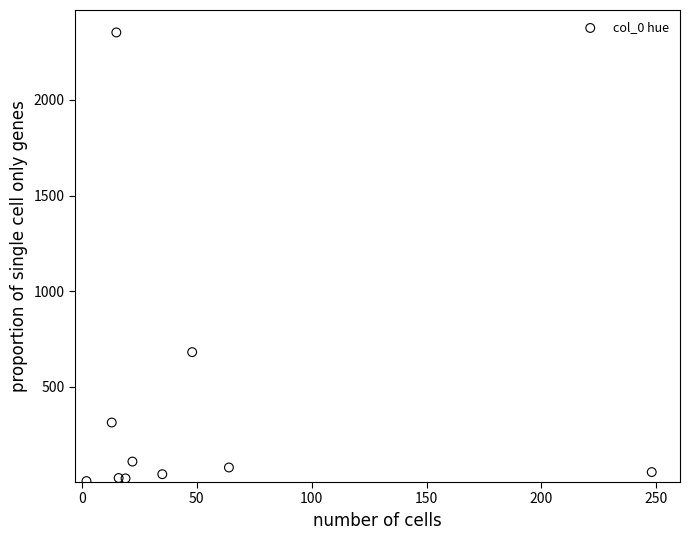

What Y value in the scatter plot is closest to 1180?

682